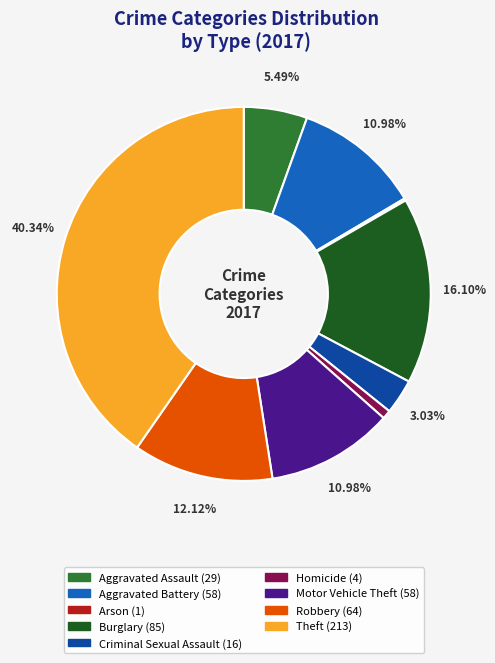

Does Theft represent more than half of the total?

No